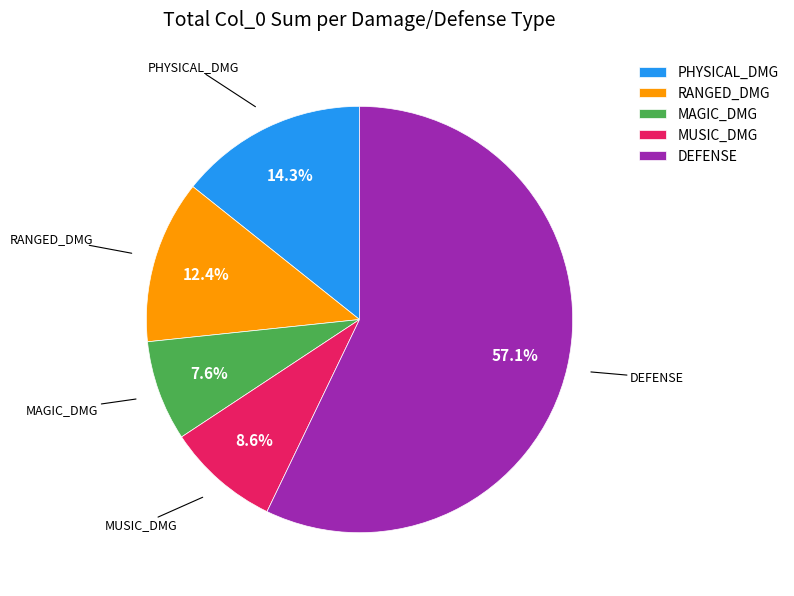

What is the largest slice in the pie chart?

DEFENSE